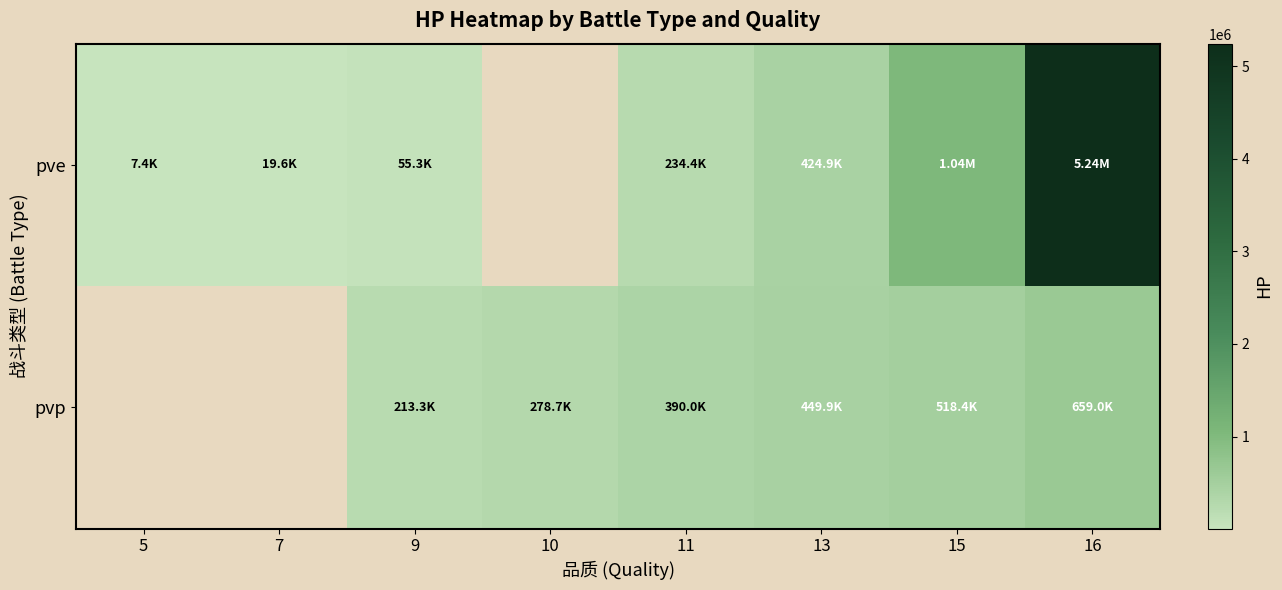

How many values in the pve series exceed 234367?

4